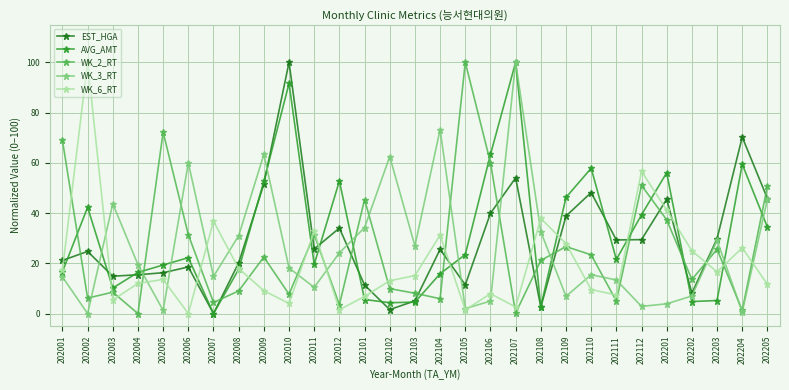

Rank the series at 202110 from highest to lowest value.

AVG_AMT, EST_HGA, WK_2_RT, WK_3_RT, WK_6_RT